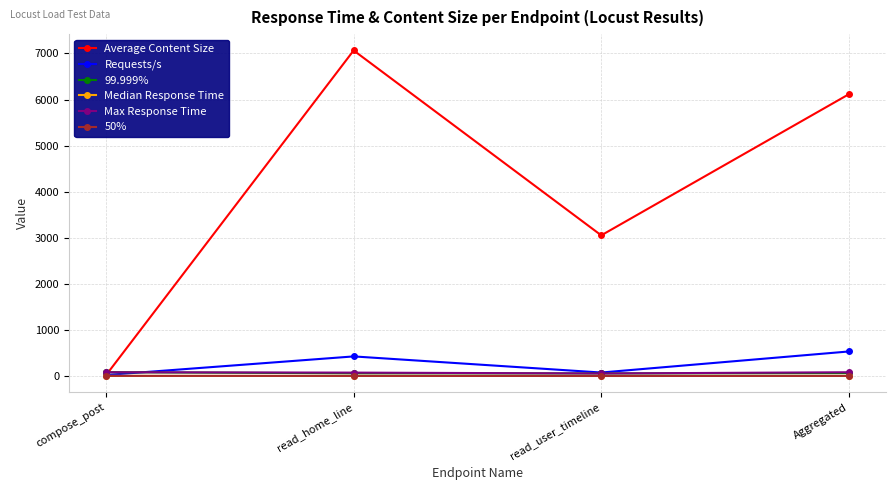

How many data points in 50% are above 7?

1